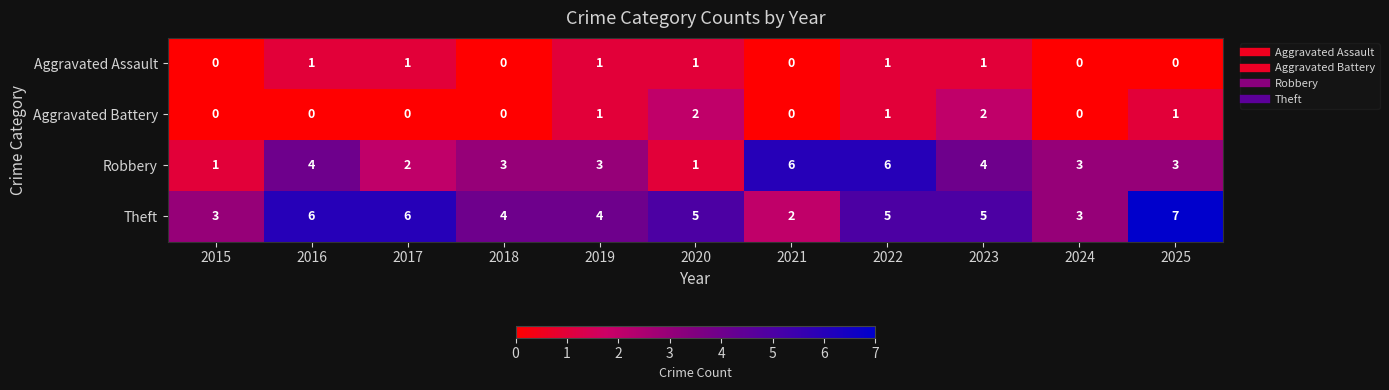

What value does the Theft series have at 2018?

4